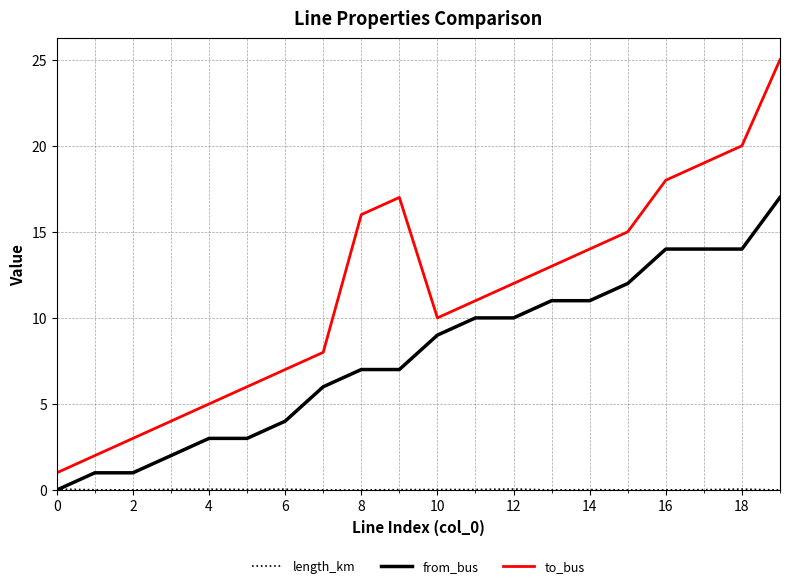

What is the greatest value displayed?

25.0